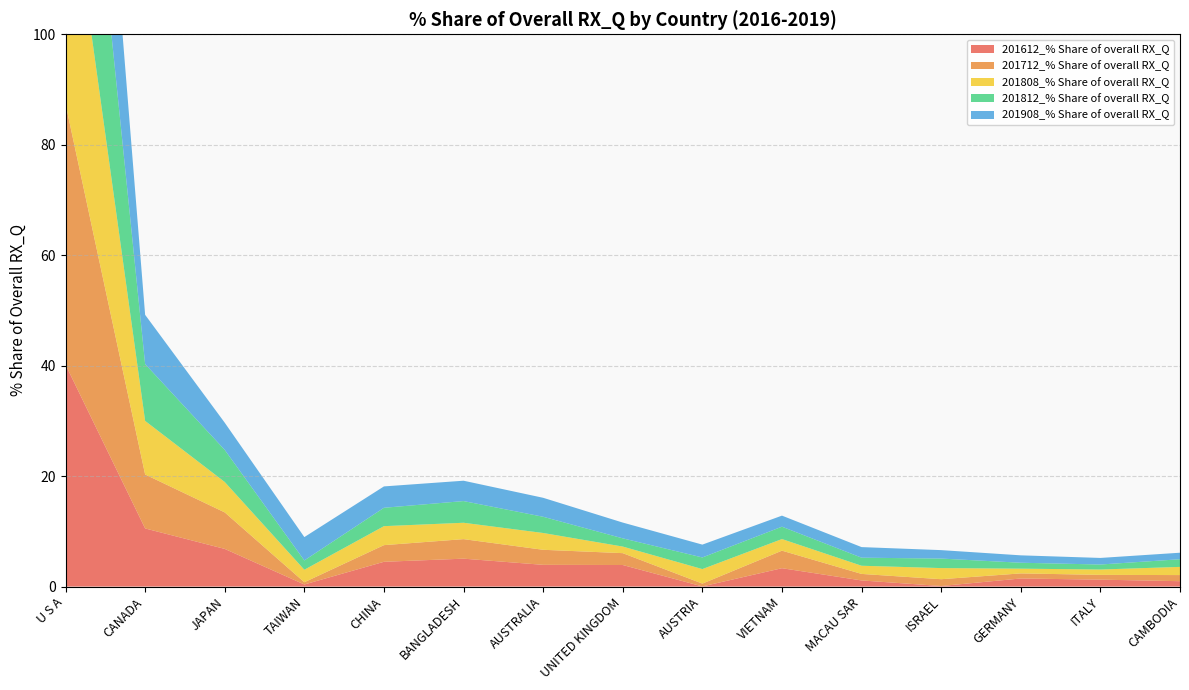

Reading right to left, transcribe all the data shown in this chart.

201612_% Share of overall RX_Q: 1.0	1.3	1.5	0.1	1.1	3.3	0.0	3.9	3.9	5.1	4.5	0.4	6.8	10.5	40.2
201712_% Share of overall RX_Q: 1.1	0.9	0.9	1.2	1.2	3.2	0.5	2.1	2.7	3.5	3.0	0.4	6.6	9.8	47.2
201808_% Share of overall RX_Q: 1.5	1.0	0.9	2.0	1.5	2.1	2.6	1.2	3.0	3.0	3.4	2.3	5.5	9.7	46.4
201812_% Share of overall RX_Q: 1.4	0.9	1.1	1.7	1.5	2.2	2.1	1.5	2.9	3.9	3.3	1.7	5.8	10.3	47.4
201908_% Share of overall RX_Q: 1.2	1.2	1.3	1.5	1.9	2.0	2.3	2.9	3.4	3.7	3.9	4.2	4.9	8.9	46.9